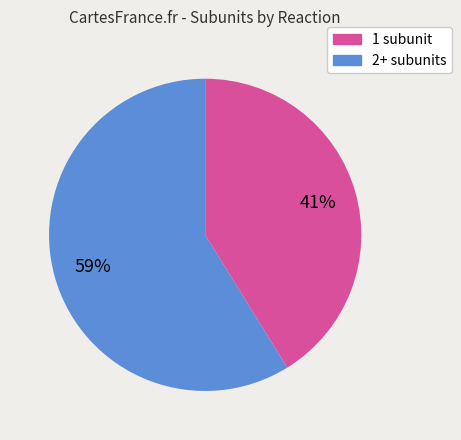

How many slices are in this pie chart?

2